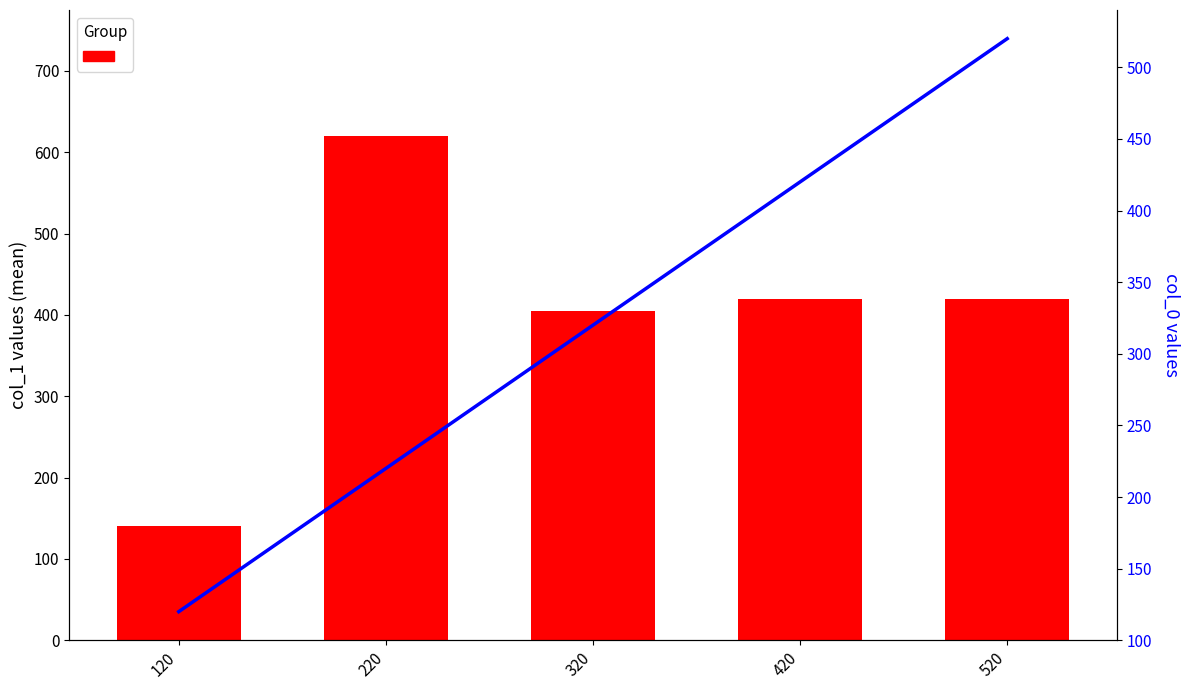

What is the approximate value of col_1 (mean) at 520?

420.0